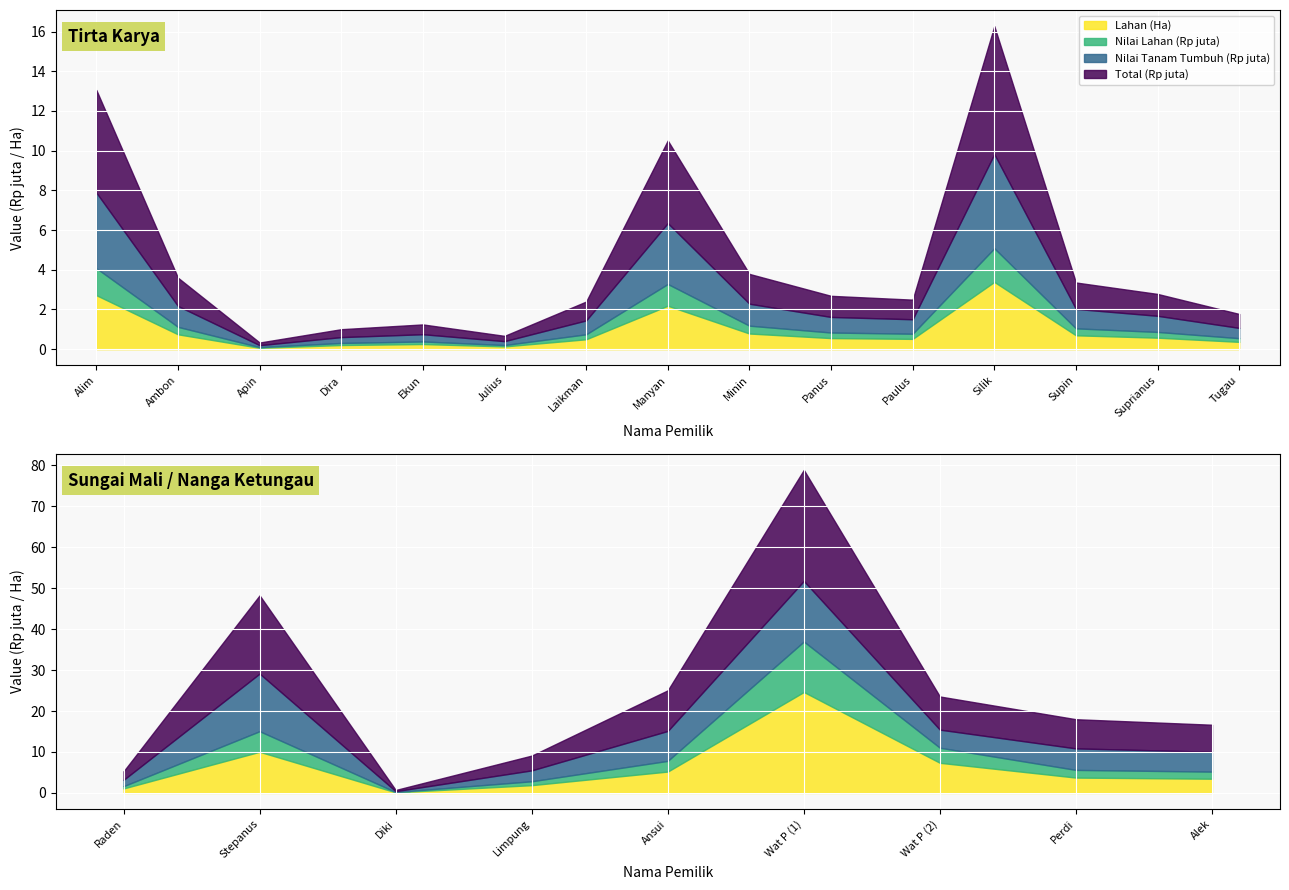

Where is the first local minimum for Nilai Tanam Tumbuh (Rp juta)?

Apin